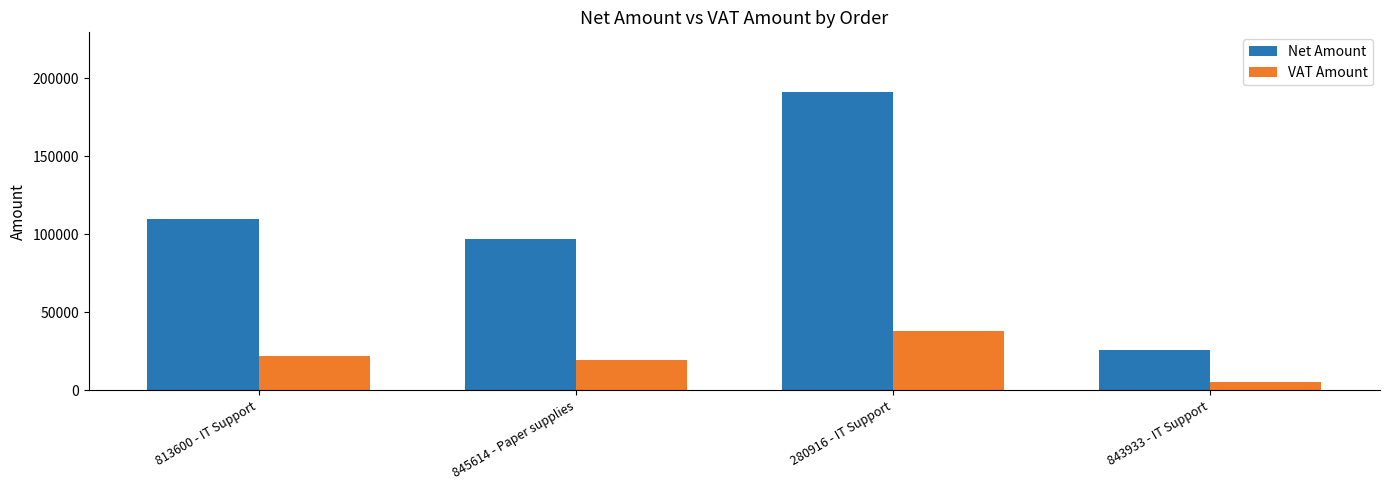

What position from the left is 843933 - IT Support?

4